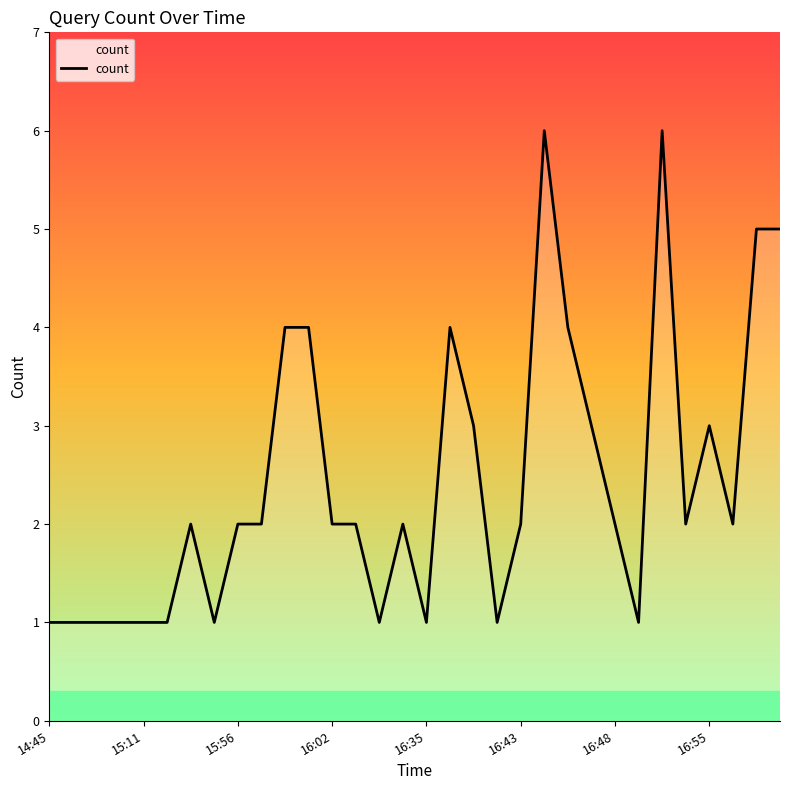

What is the difference between the maximum and minimum values?

5